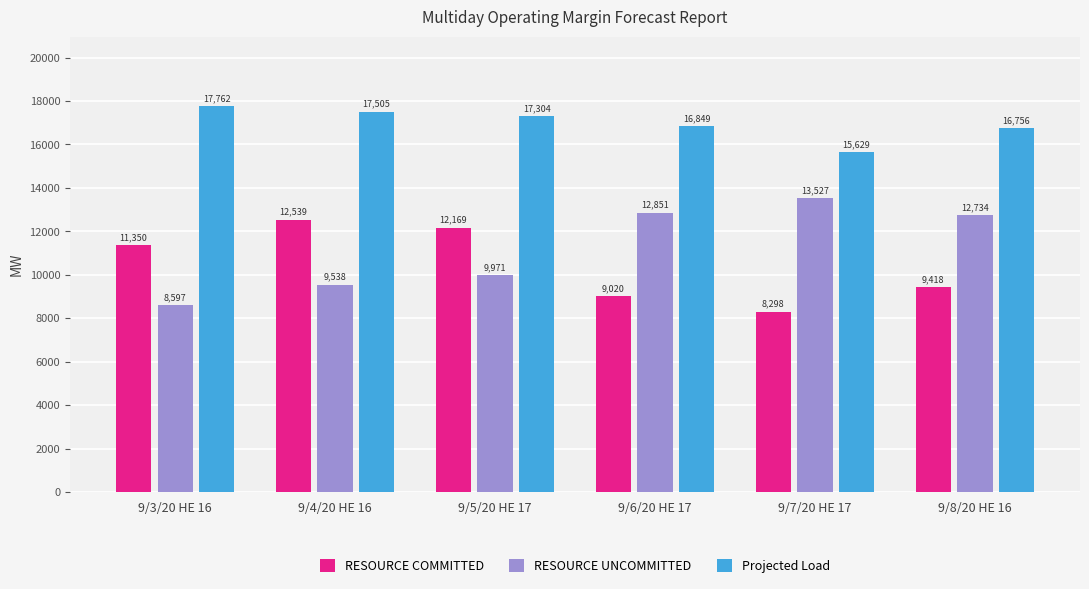

What is the sum of all Projected Load values?

101805.0